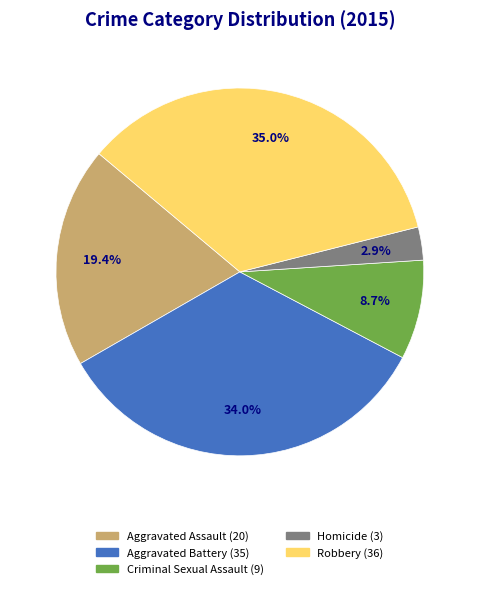

Is there any slice that represents more than half of the pie?

No